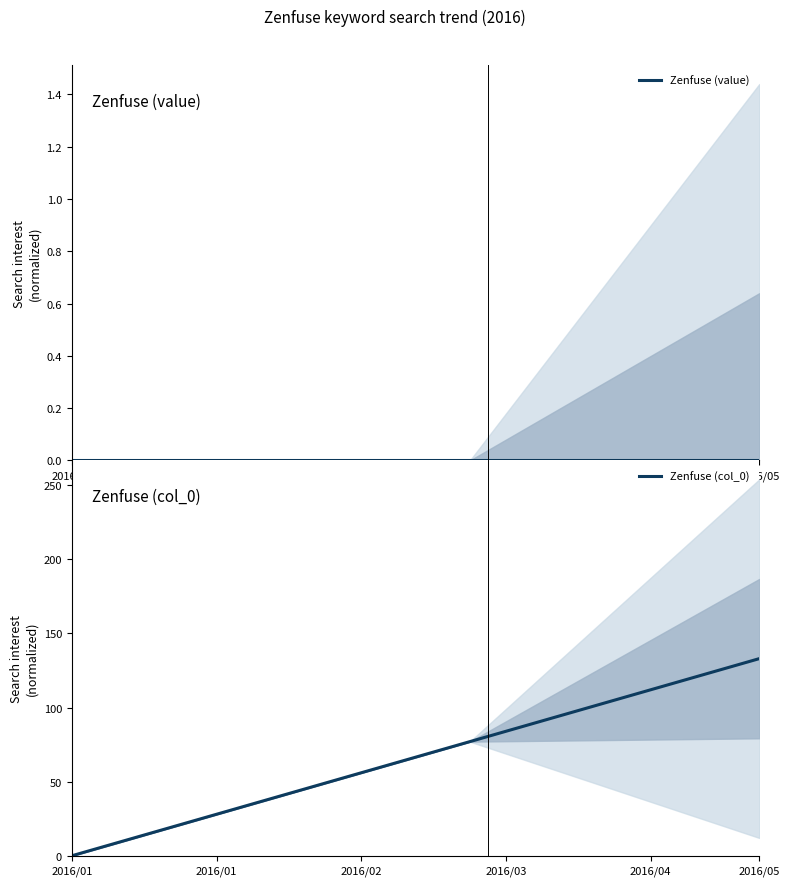

How many values in Zenfuse (col_0) are above zero?

19